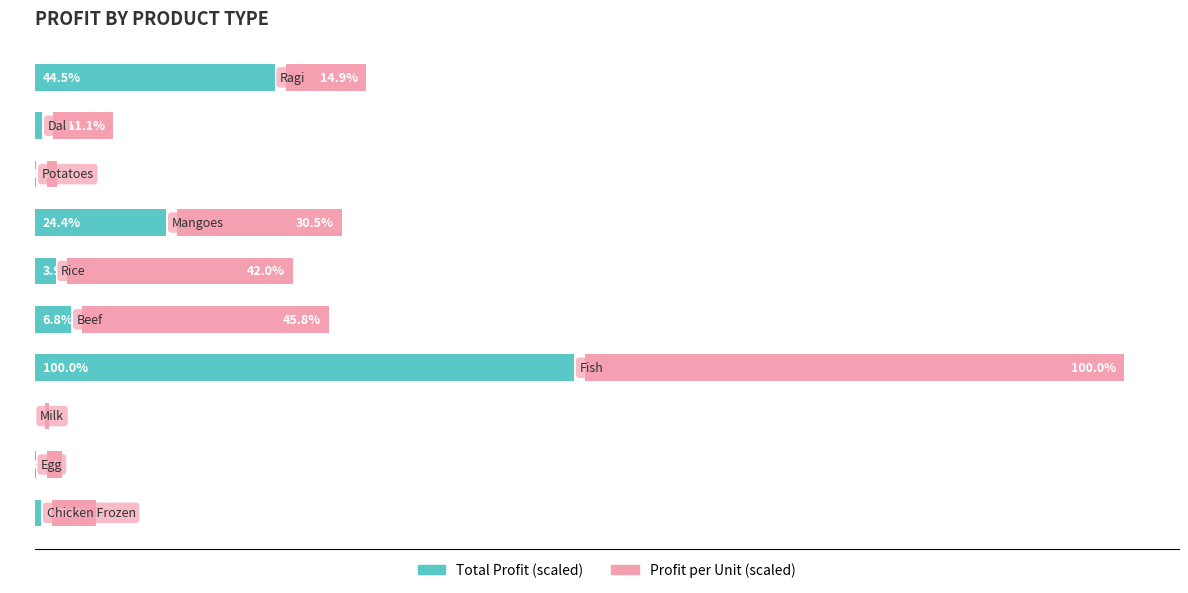

Which series has the largest total across all categories?

Profit per Unit (scaled)